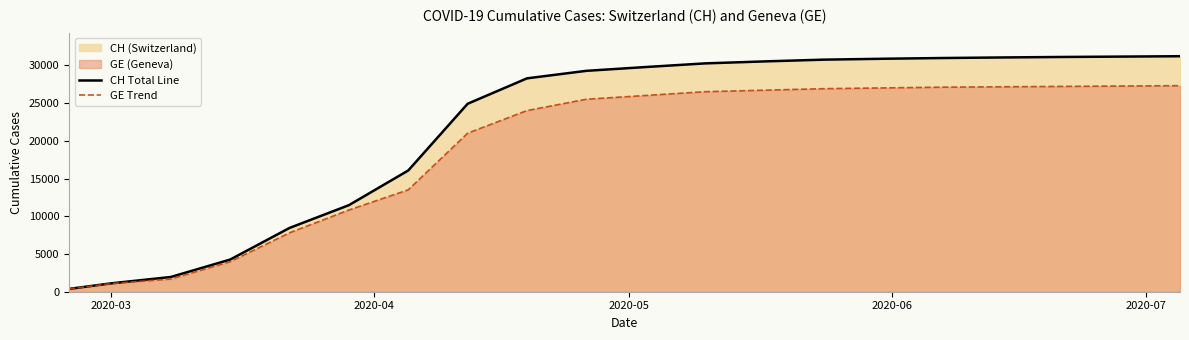

Which series has the largest total across all categories?

CH Total Line